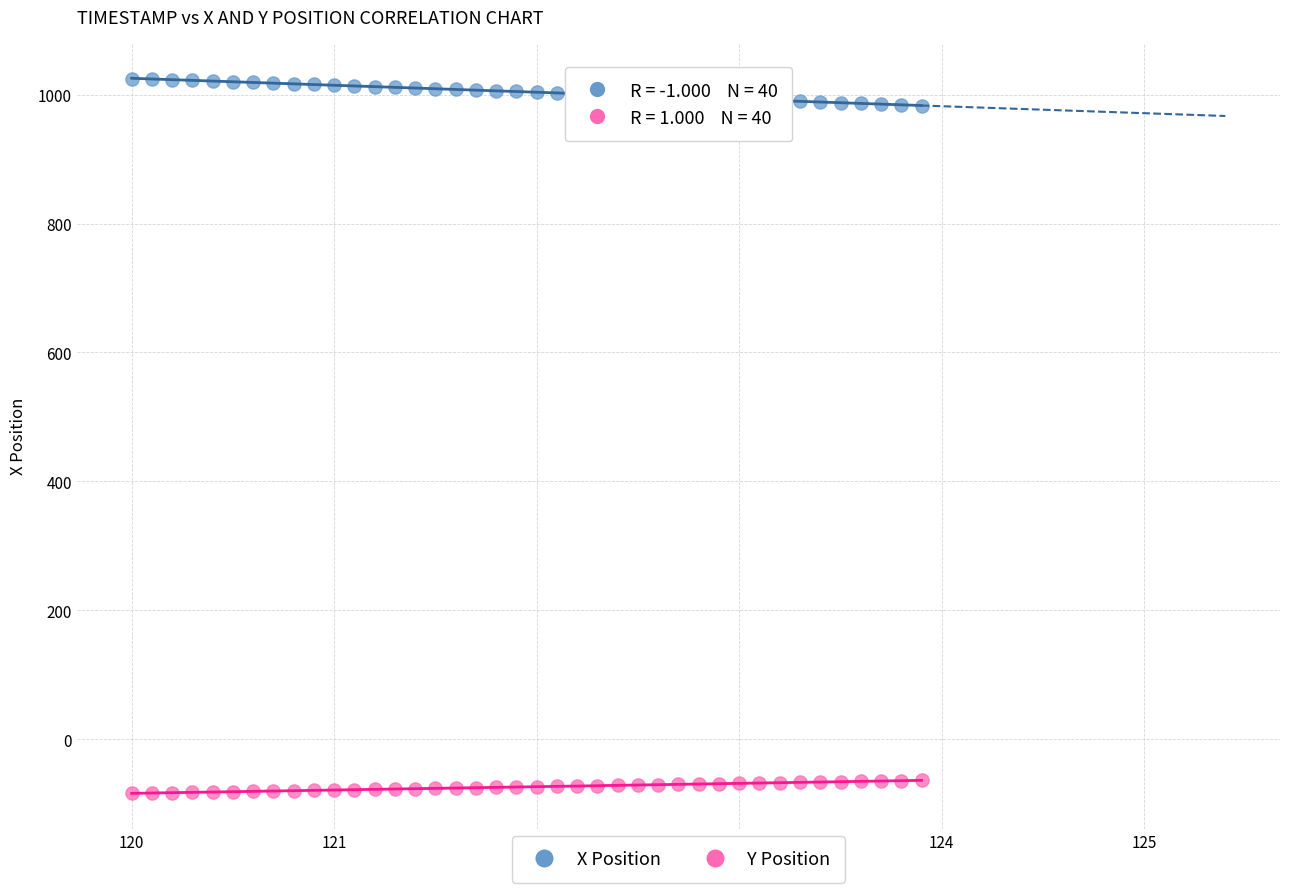

Which series has the largest Y range (max minus min)?

X Position